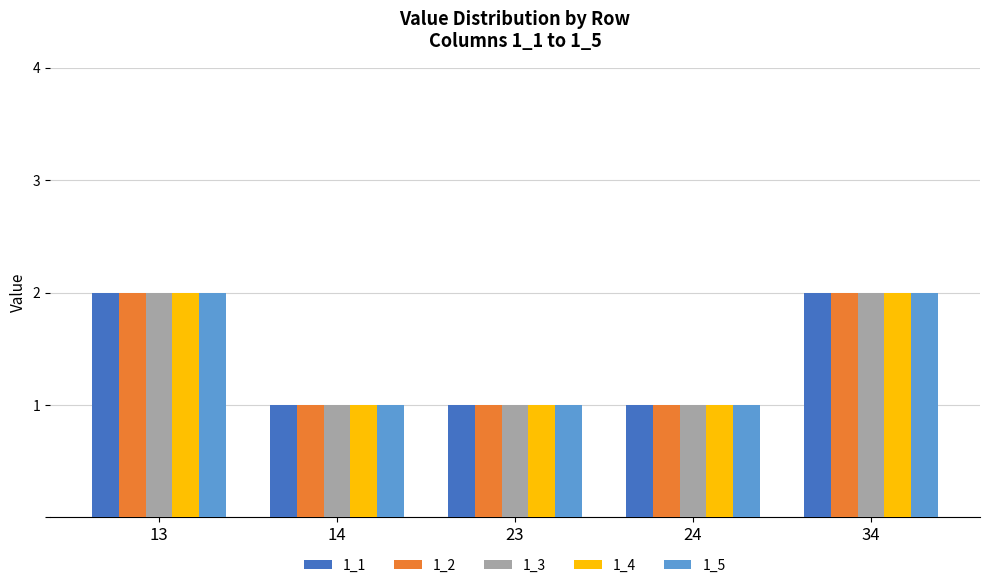

What is the total value across all series at 13?

10